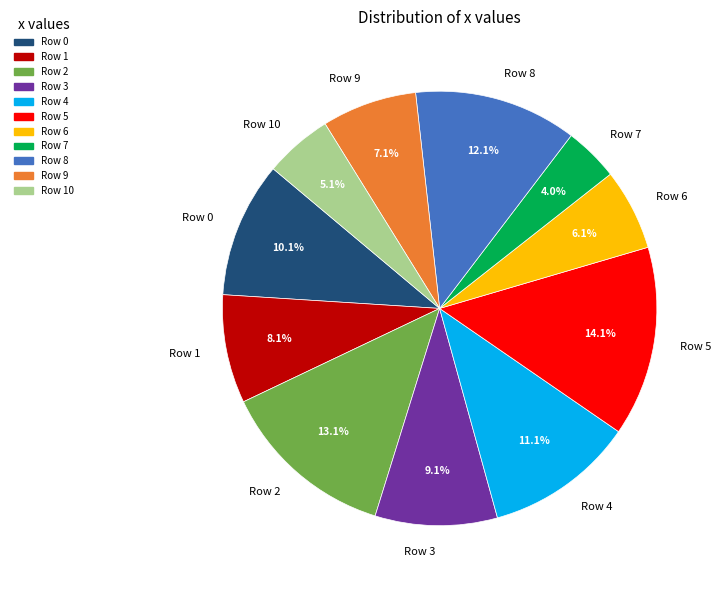

Which has a higher value, Row 9 or Row 6?

Row 9